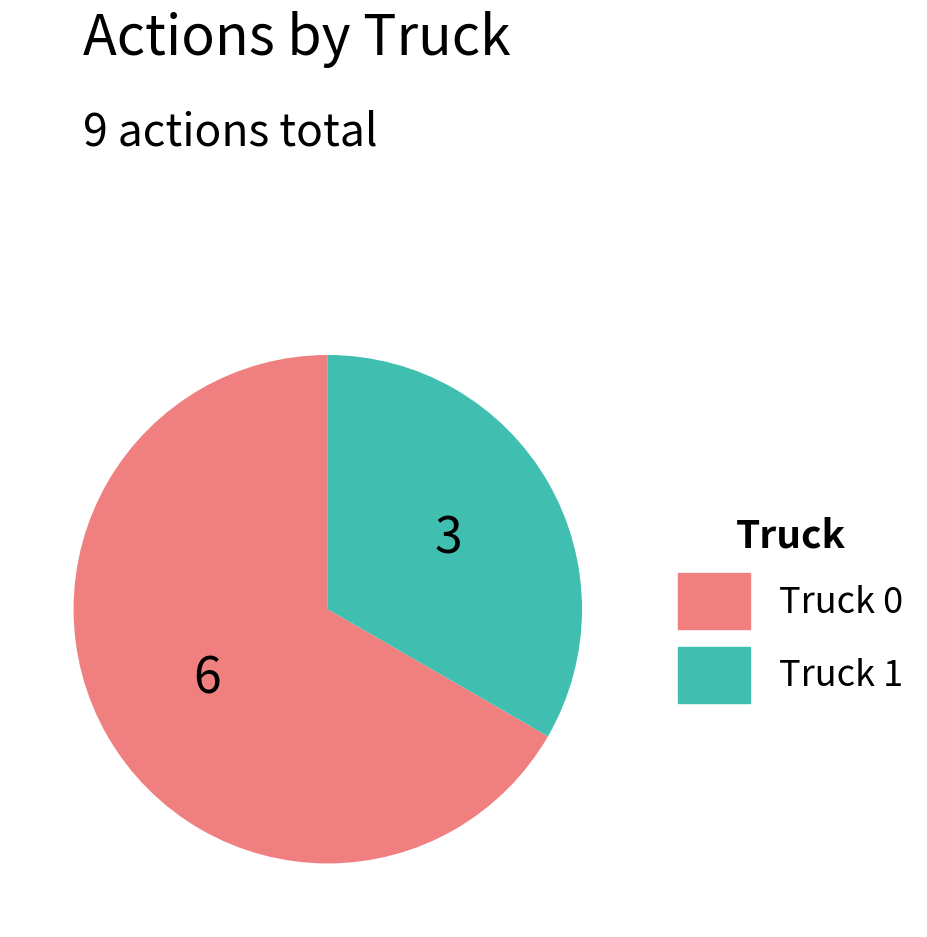

Rank the categories by value from lowest to highest.

Truck 1, Truck 0